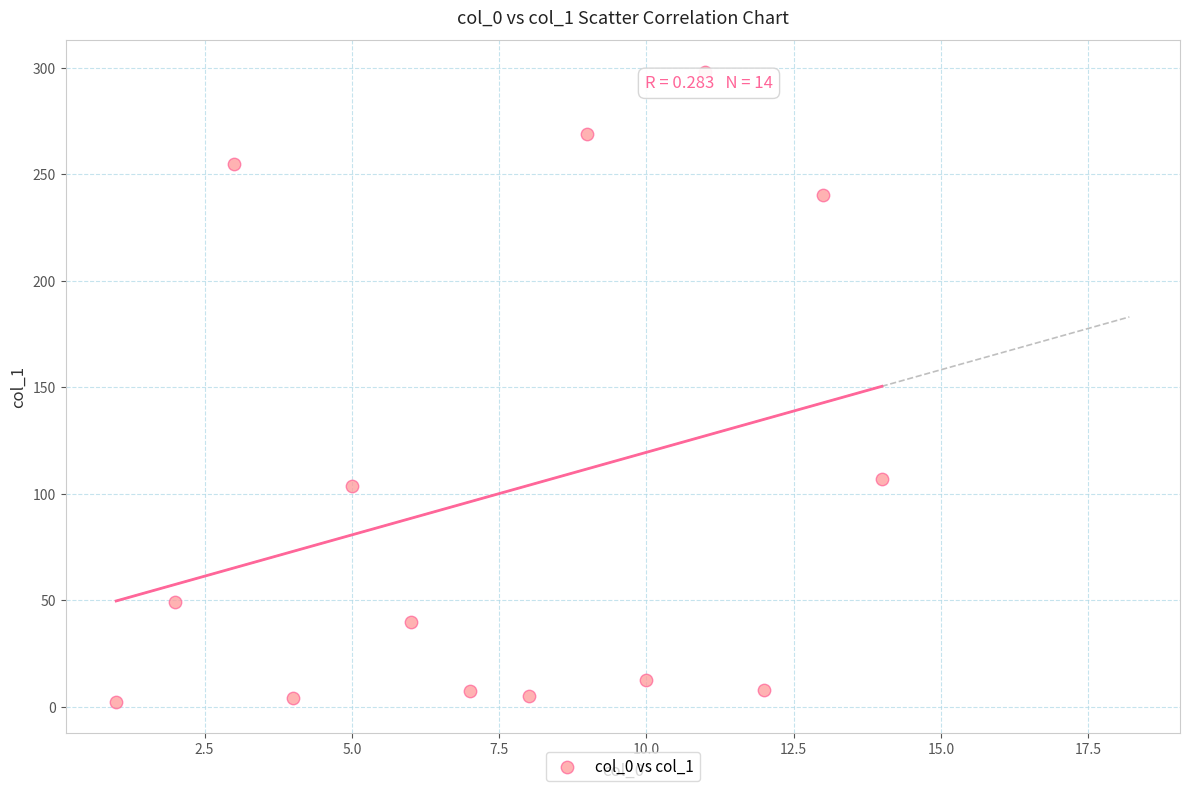

What is the range of Y values (max minus min)?

295.7